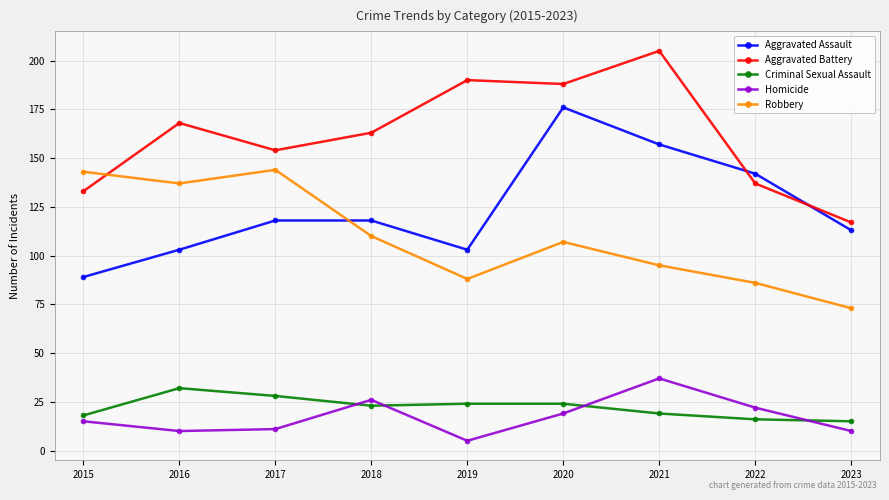

What is the value of the Aggravated Battery point at the 8th from the left?

137